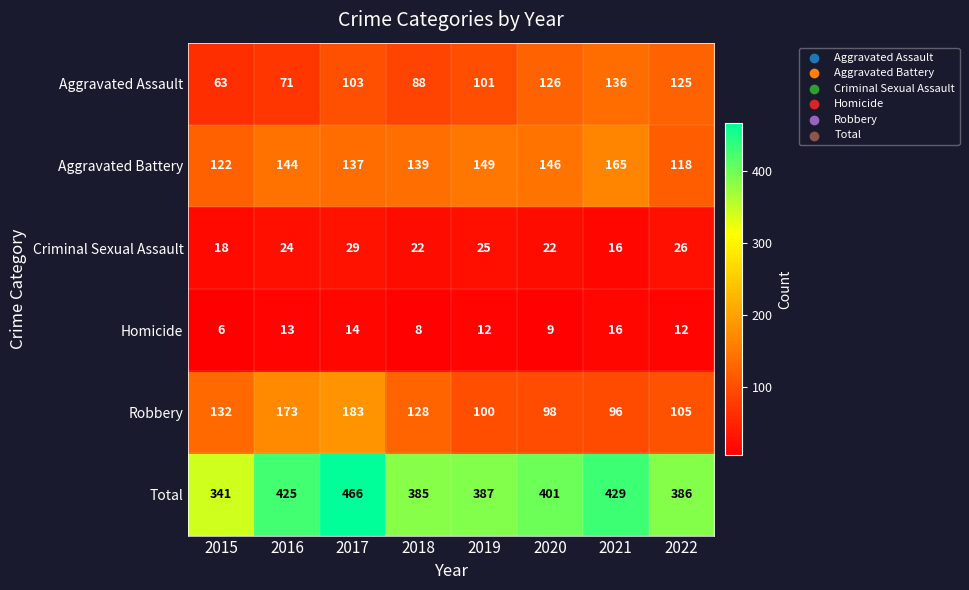

Which series has the largest total across all categories?

Total